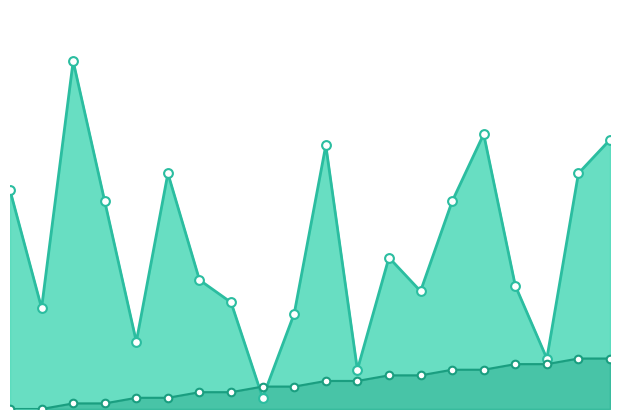

Which series reaches the maximum Y coordinate?

destination_state